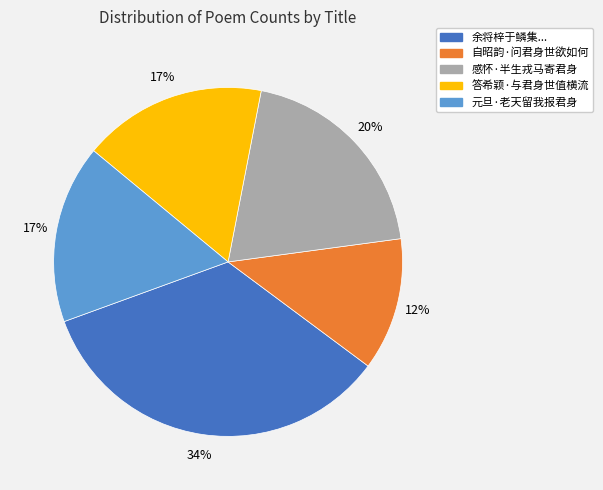

Which slice is the largest?

余将梓于鳞集...